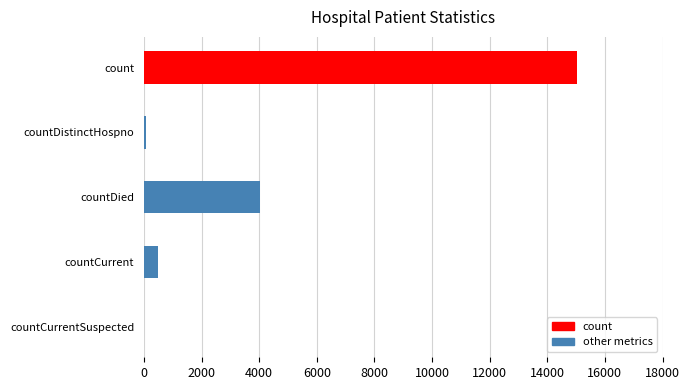

Is it true that the value at count is 22159?

False